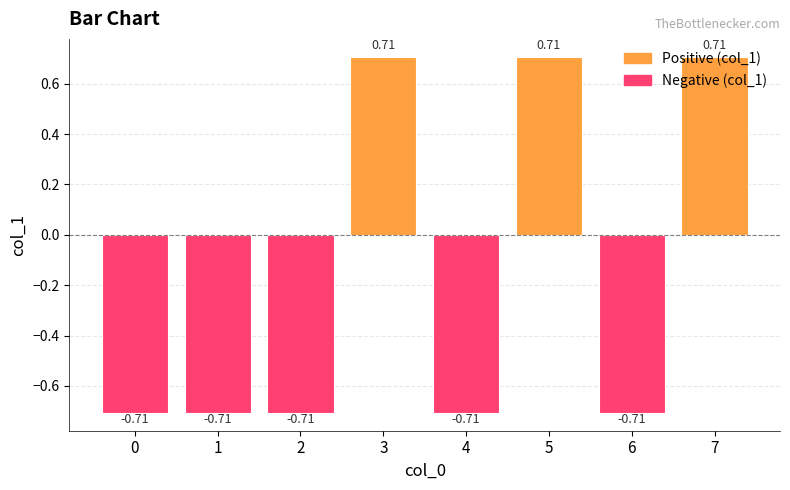

How many bars are there in total?

8